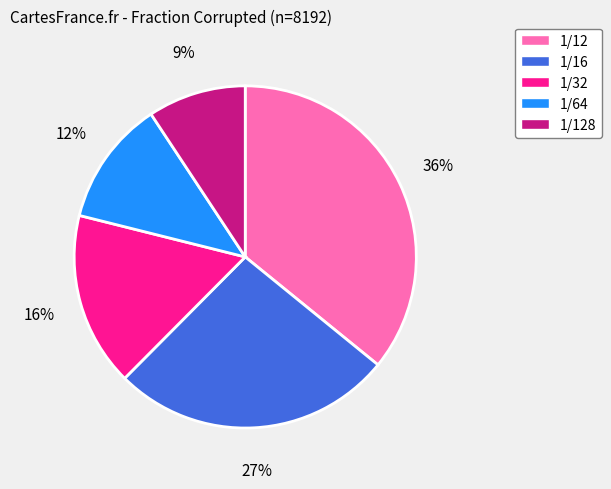

To the nearest percent, what is the average slice percentage?

20%